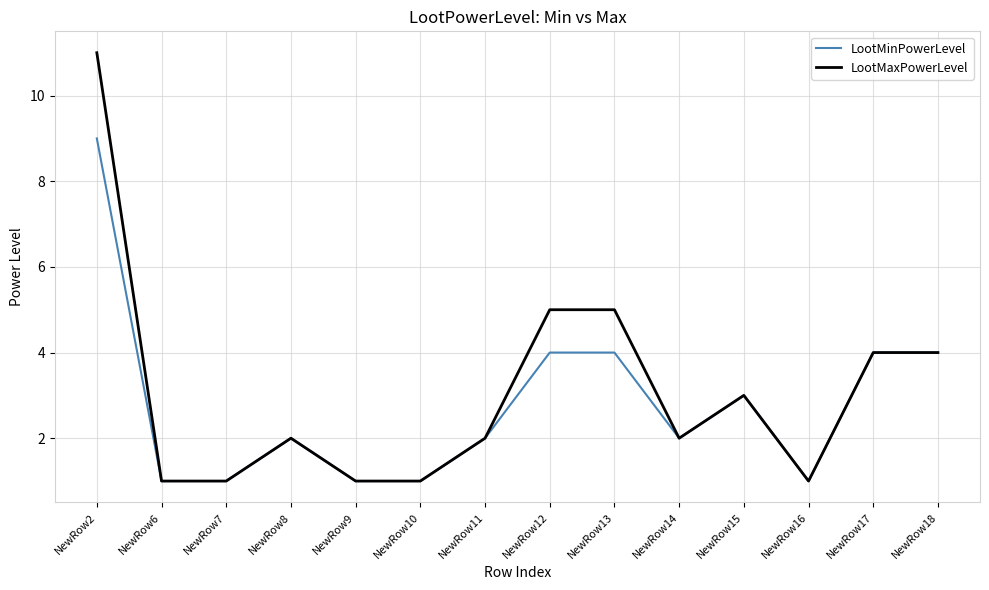

Which series has the largest total across all categories?

LootMaxPowerLevel